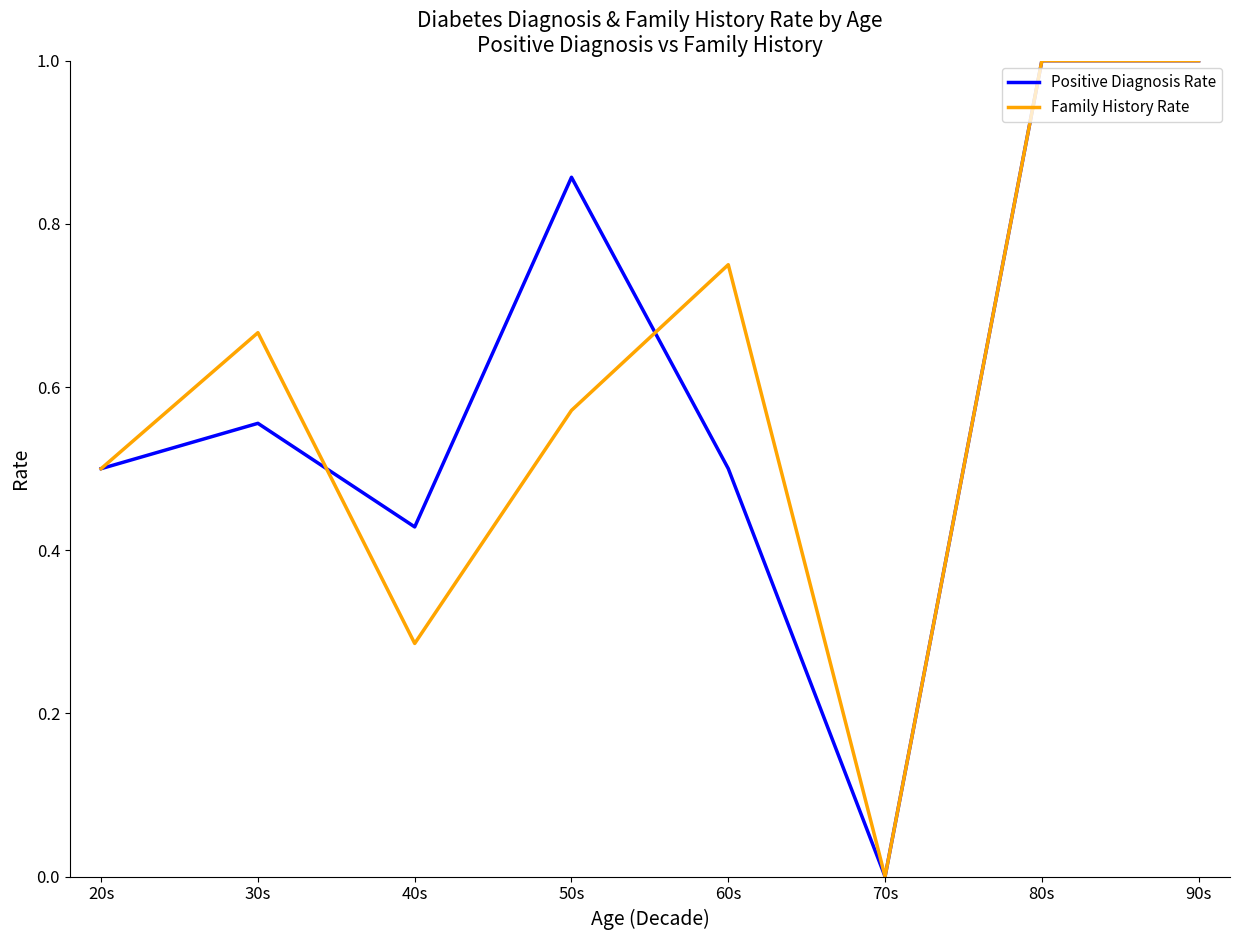

How many lines are shown in the chart?

2